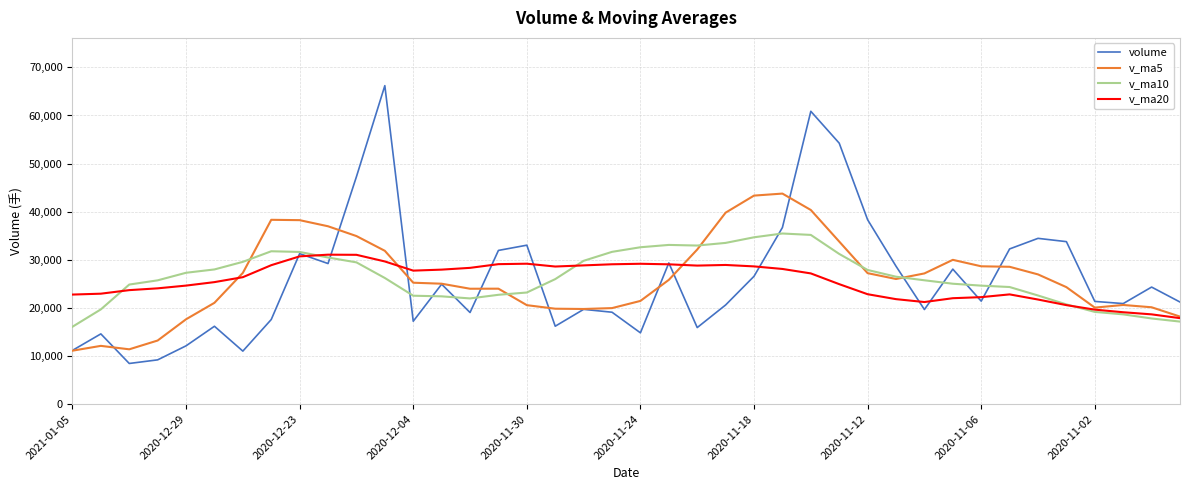

What is the highest value of the v_ma5 series?

43763.6